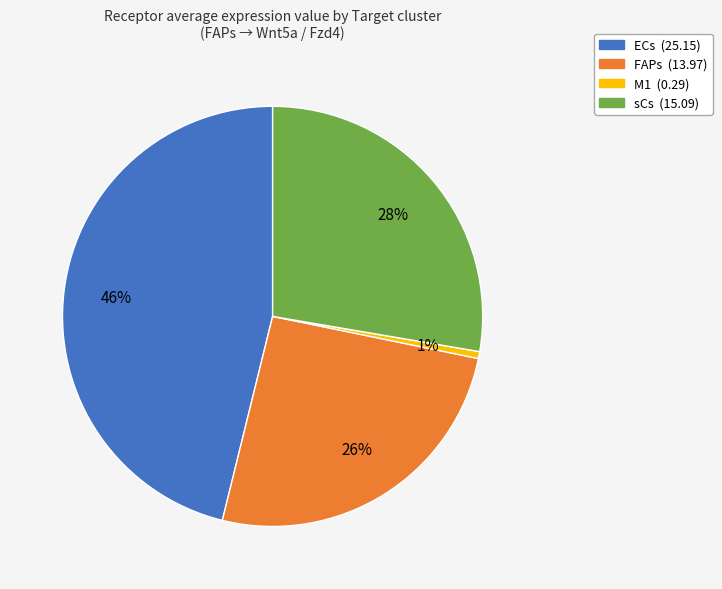

To the nearest percent, what is the difference between the sCs and FAPs slice percentages?

2%